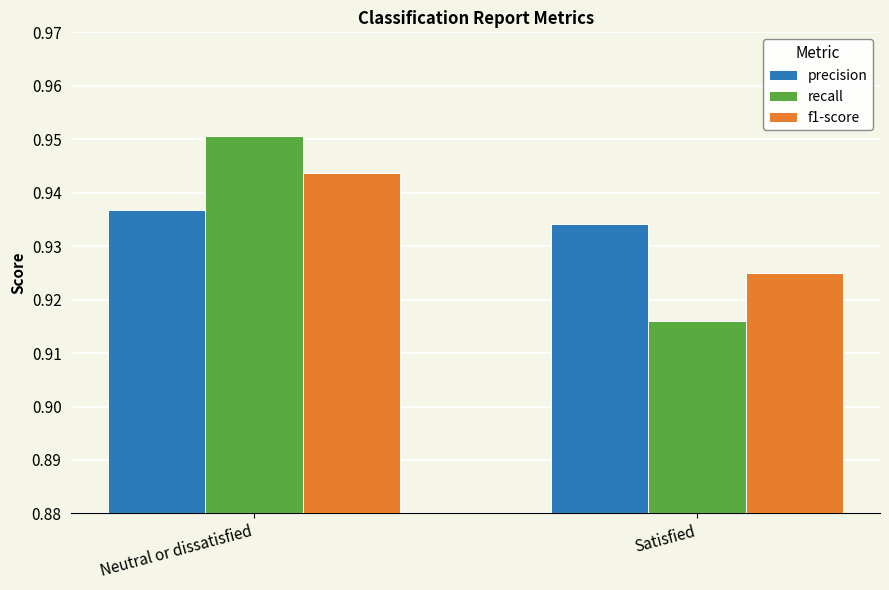

How many groups of bars are there?

2